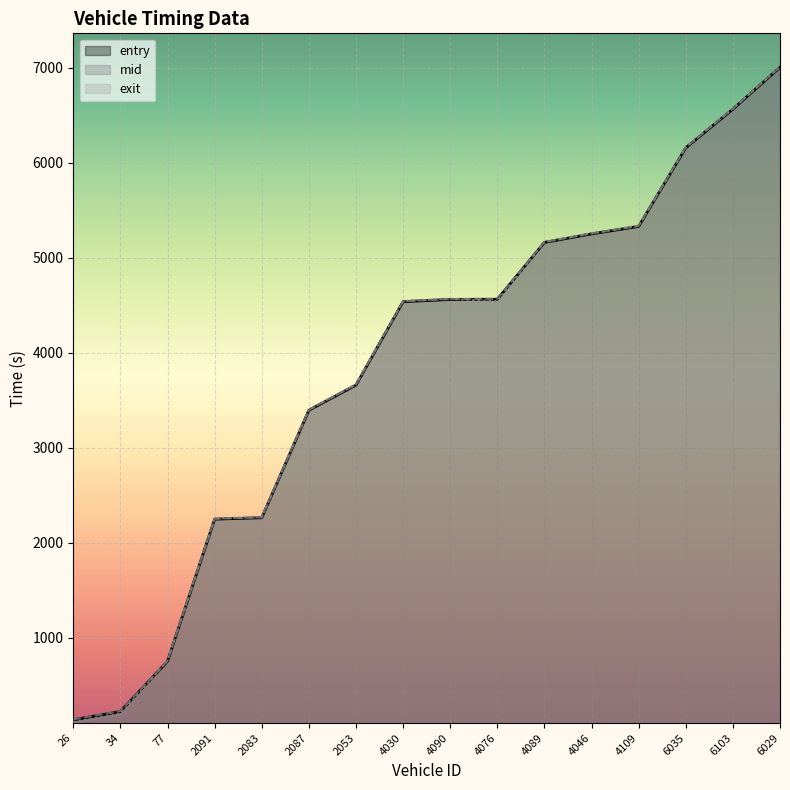

What is the difference between the maximum and second lowest values in the entry series?

6778.1